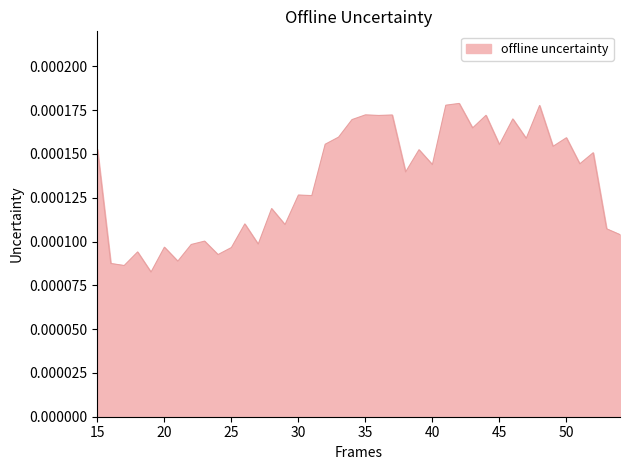

How many lines are shown in the chart?

1